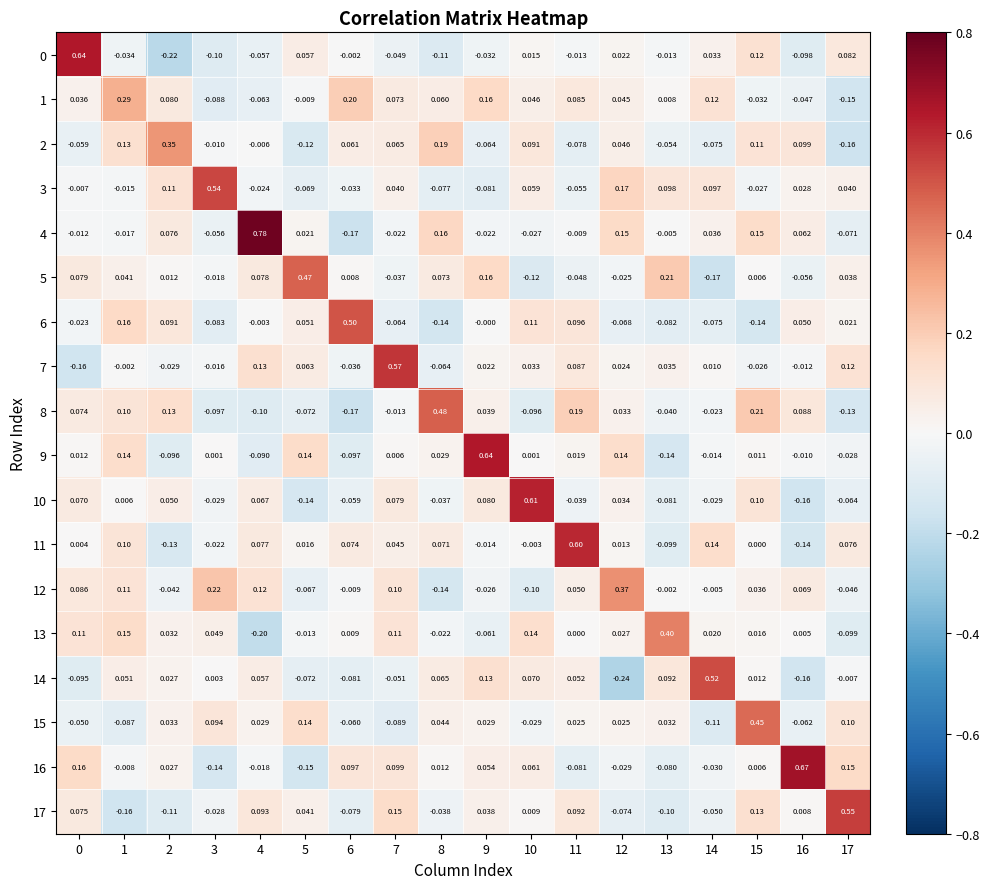

Is the value of 9 at 4 greater than the value of 13 at 15?

No